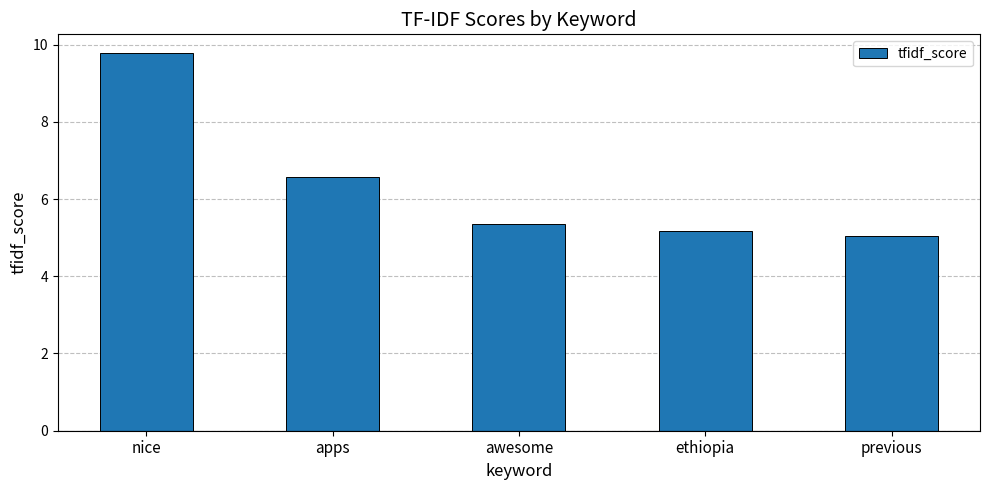

Which label corresponds to the largest value in the chart?

nice